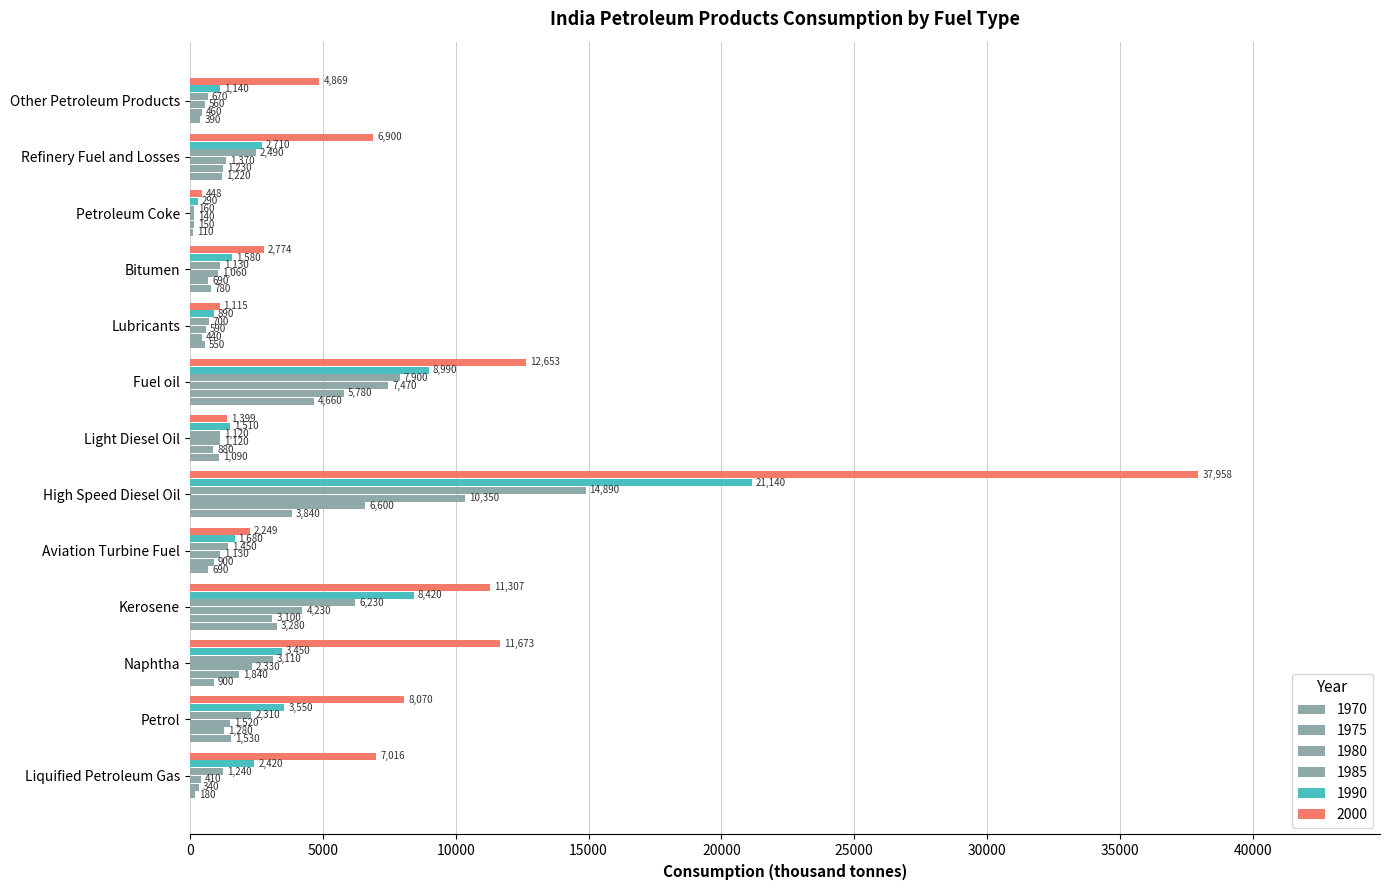

Count the number of categories in the chart.

13